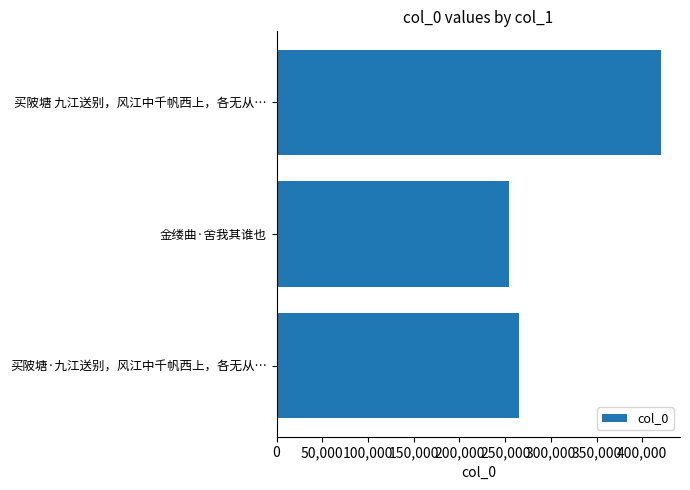

Reading top to bottom, what are all the values shown in this chart?

买陂塘 九江送别，风江中千帆西上，各无从…=420252	金缕曲·舍我其谁也=253677	买陂塘·九江送别，风江中千帆西上，各无从…=264945